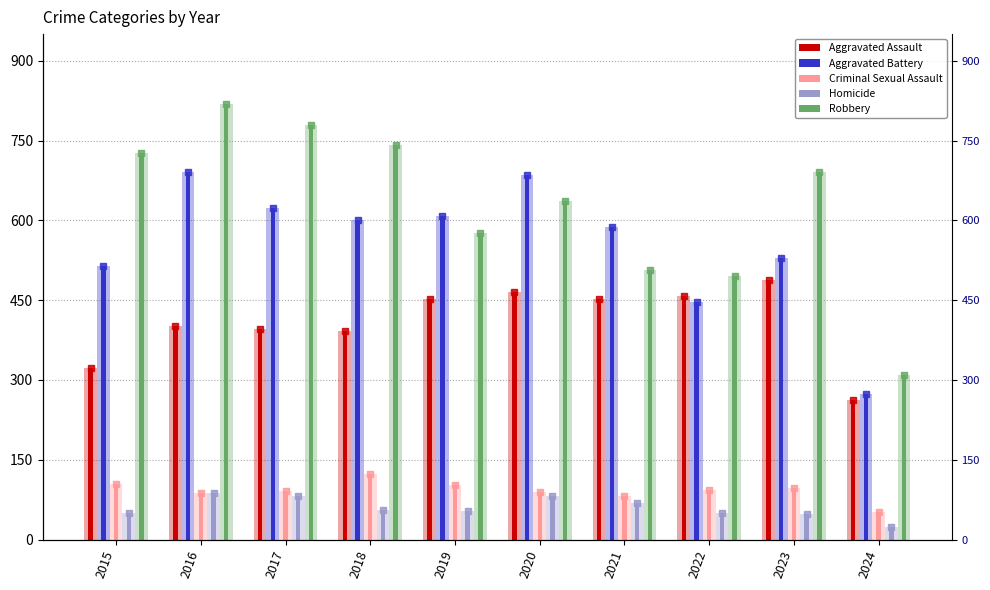

List the series in order of their peak value, highest first.

Robbery, Aggravated Battery, Aggravated Assault, Criminal Sexual Assault, Homicide